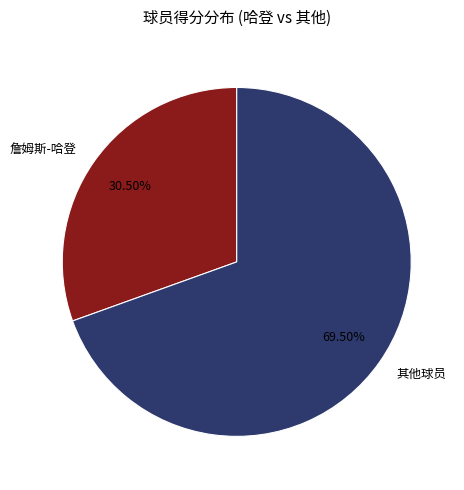

To the nearest percent, what is the average slice percentage?

50%